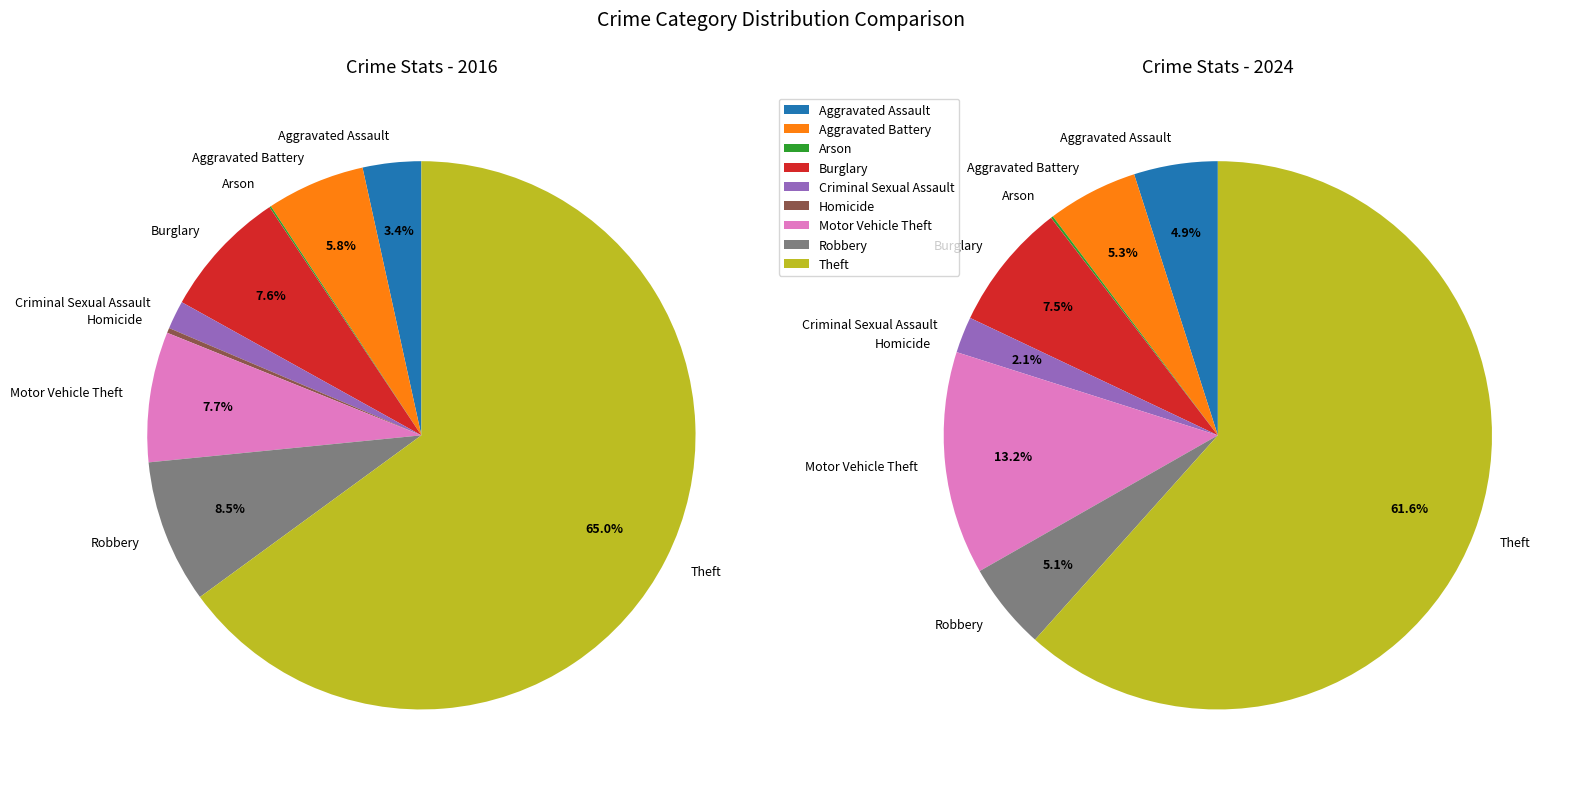

Is the sum of 4 and 2 greater than half?

No